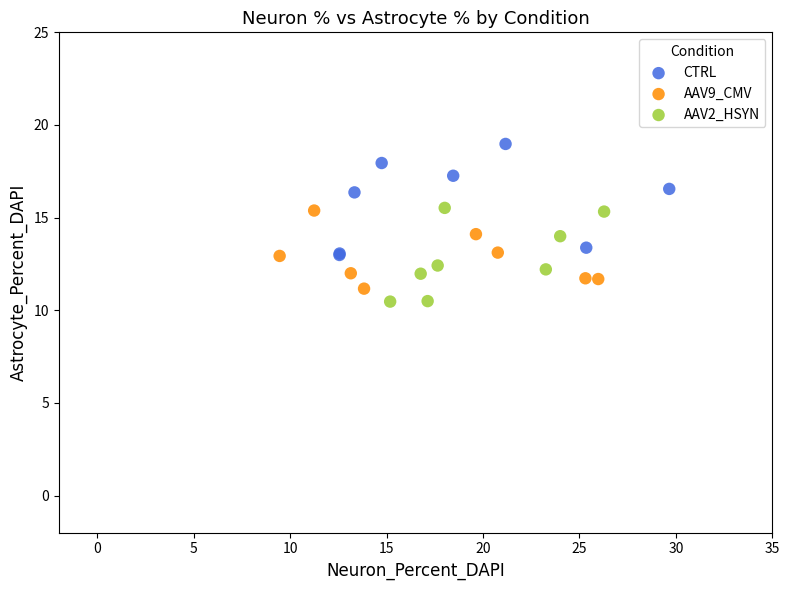

What are all the series names shown in the legend?

CTRL, AAV9_CMV, AAV2_HSYN